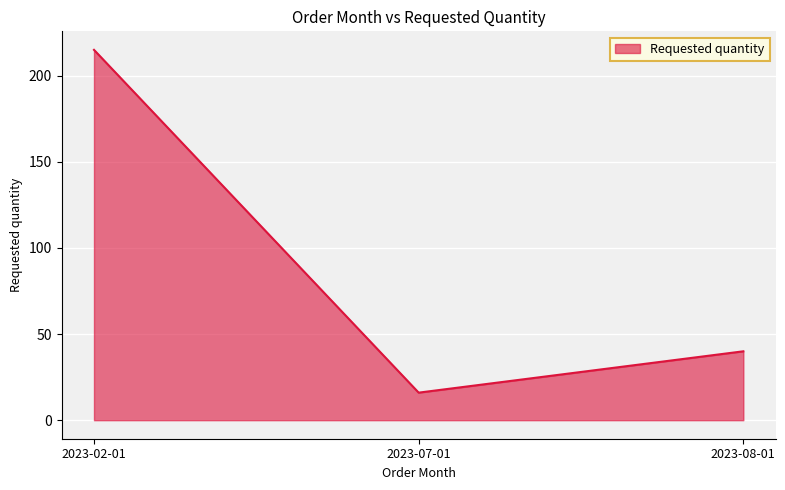

How many values are below 40?

1